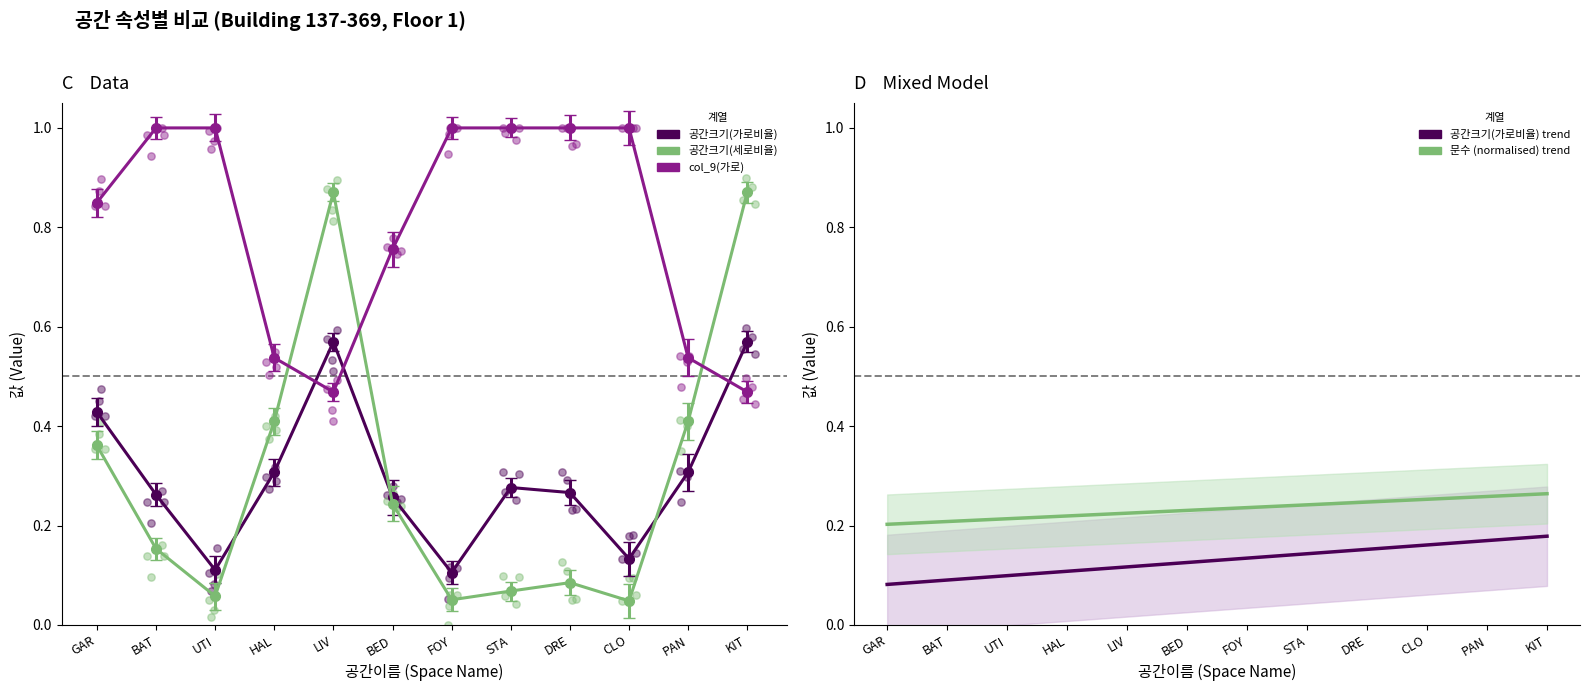

At which category is the sum across all series the highest?

LIV